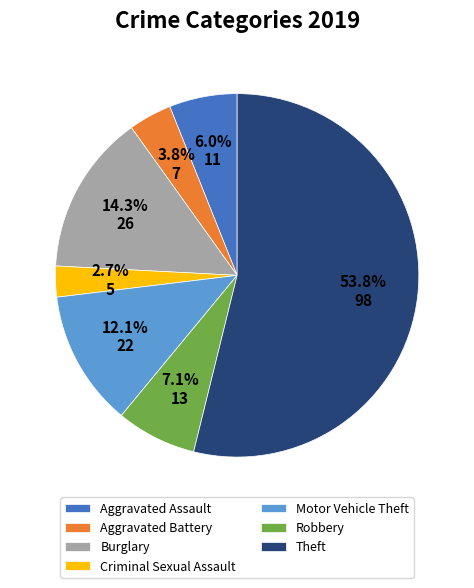

To the nearest percent, what is the difference between the Motor Vehicle Theft and Burglary slice percentages?

2%